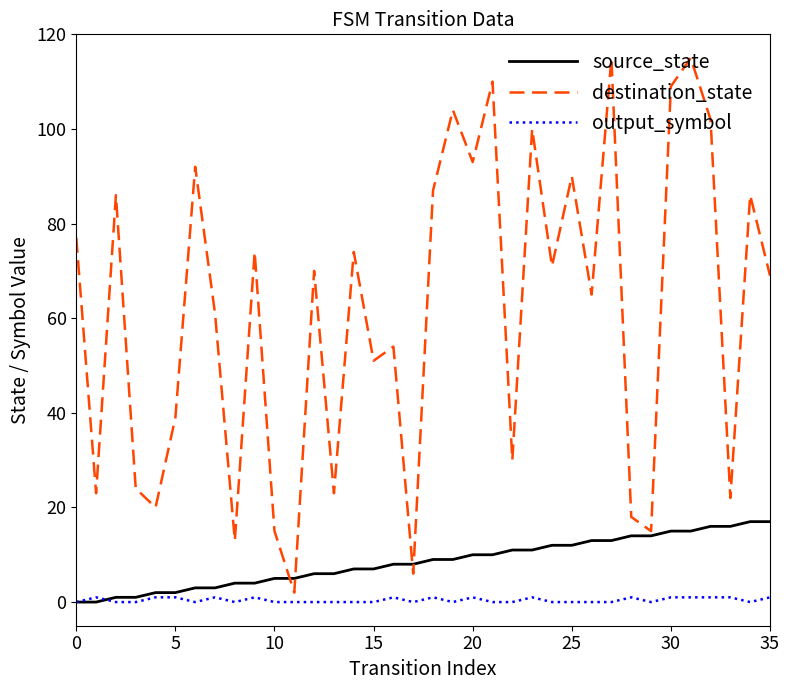

Which series has the widest spread of values?

destination_state